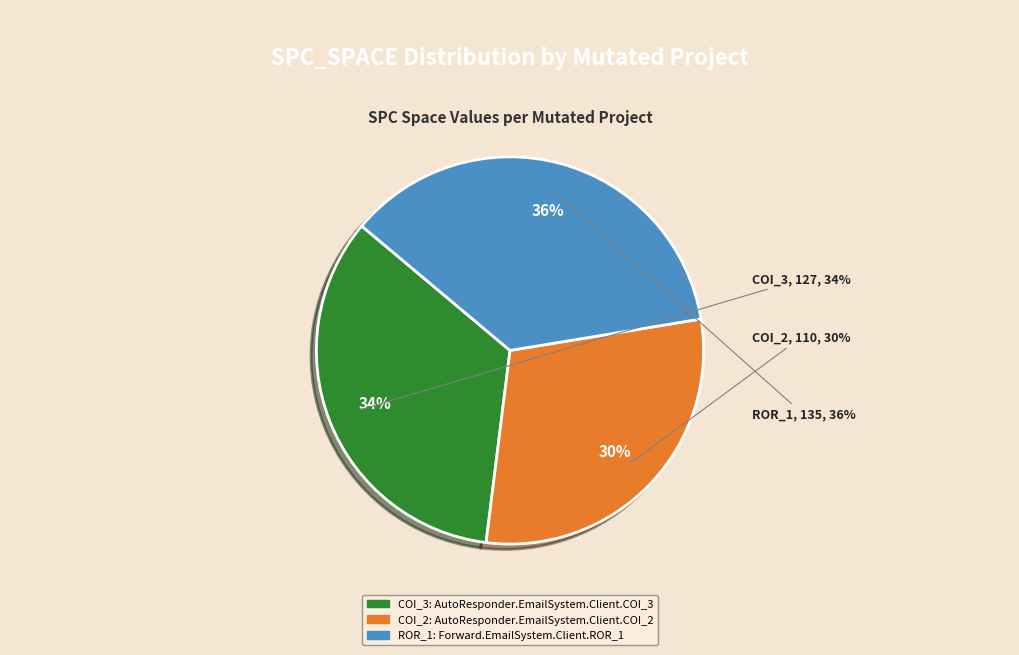

The AutoResponder.EmailSystem.Client.COI_3 slice represents 45% of the pie. True or false?

False